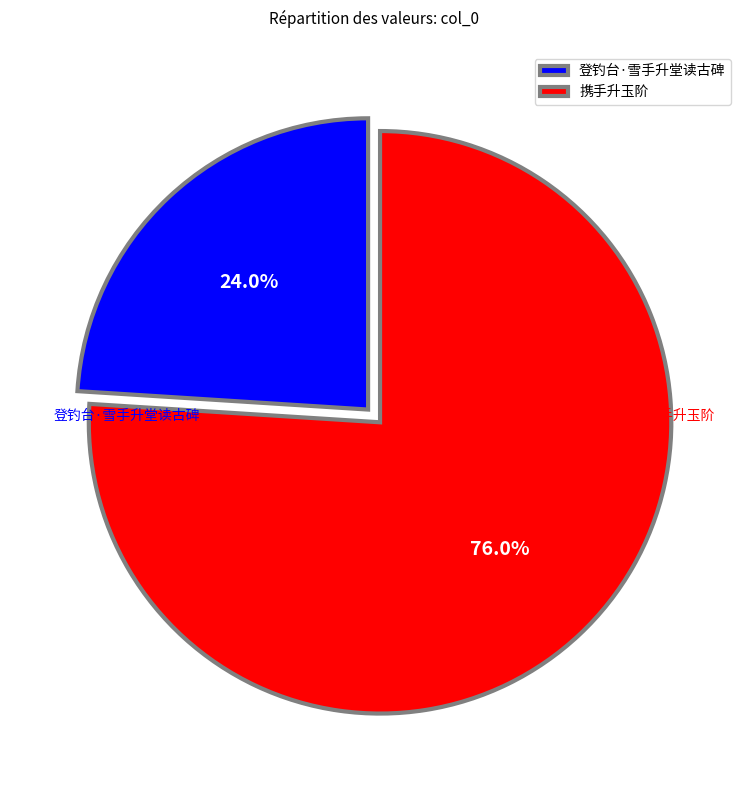

To the nearest percent, what percentage of the pie is 登钓台·雪手升堂读古碑?

24%